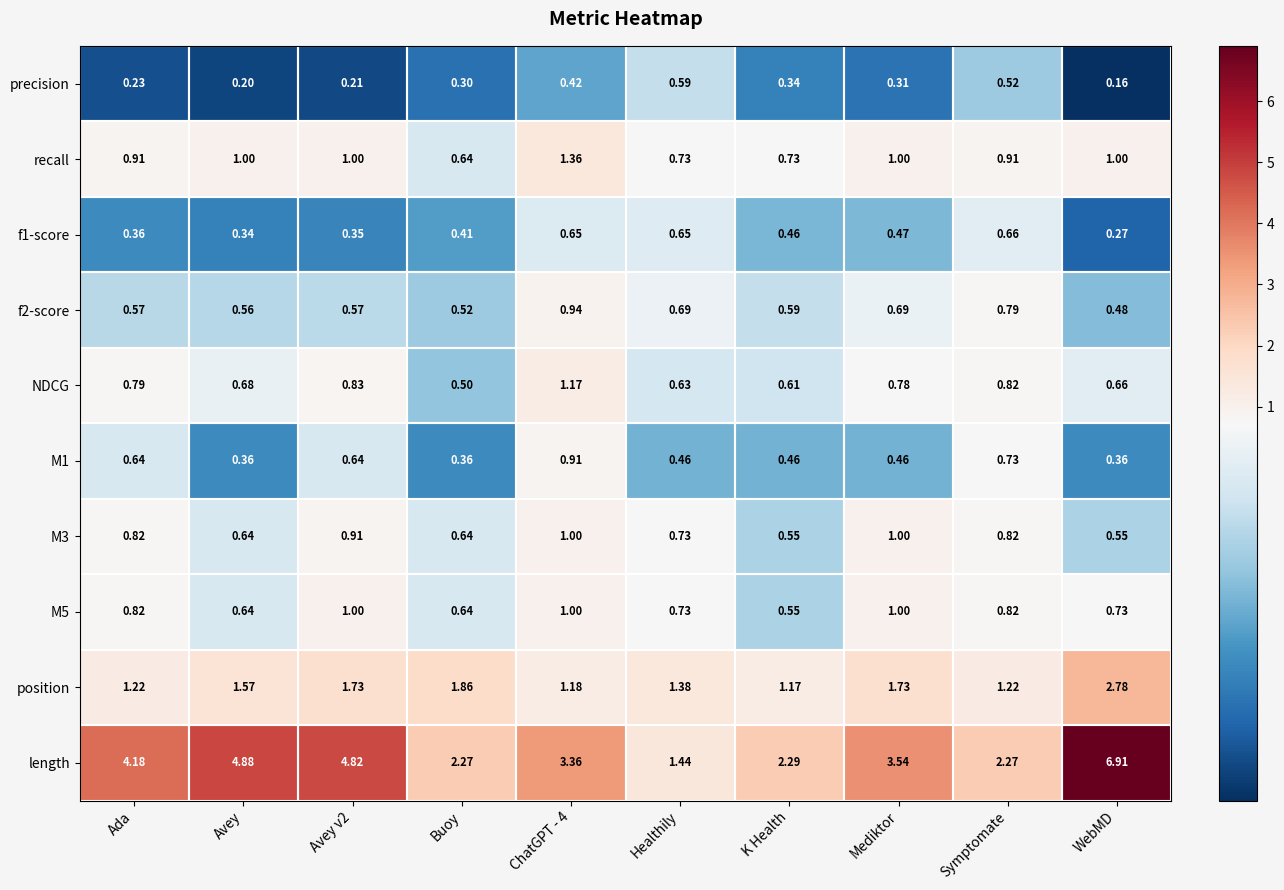

What is the smallest value displayed?

0.2